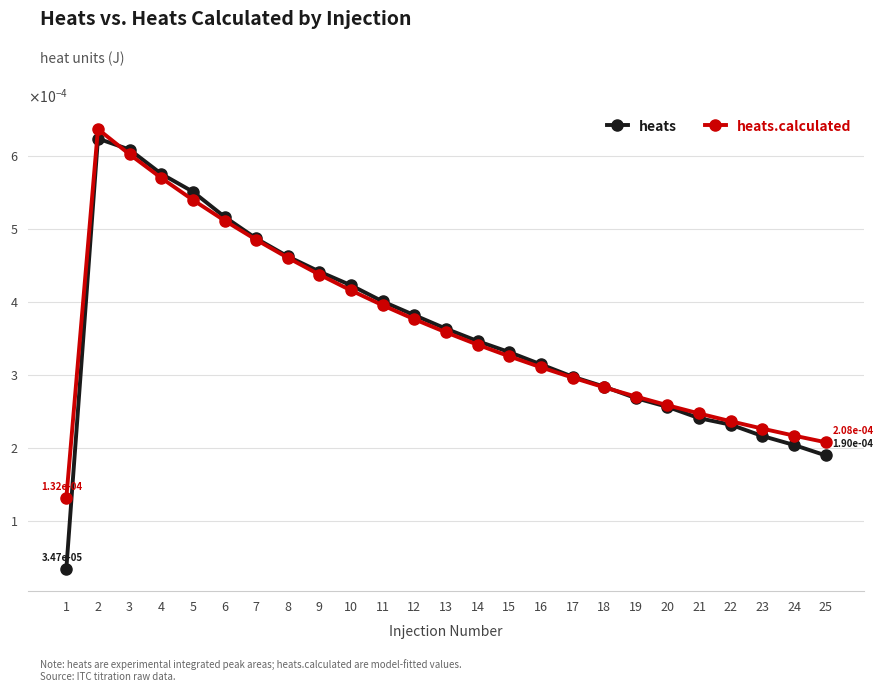

At how many categories does at least one series exceed 0?

25